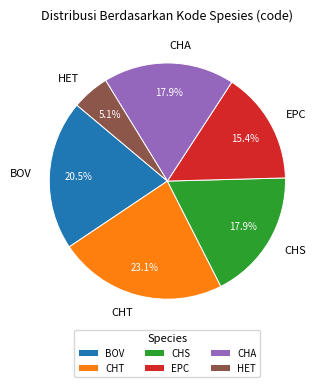

Does any single category account for the majority?

No